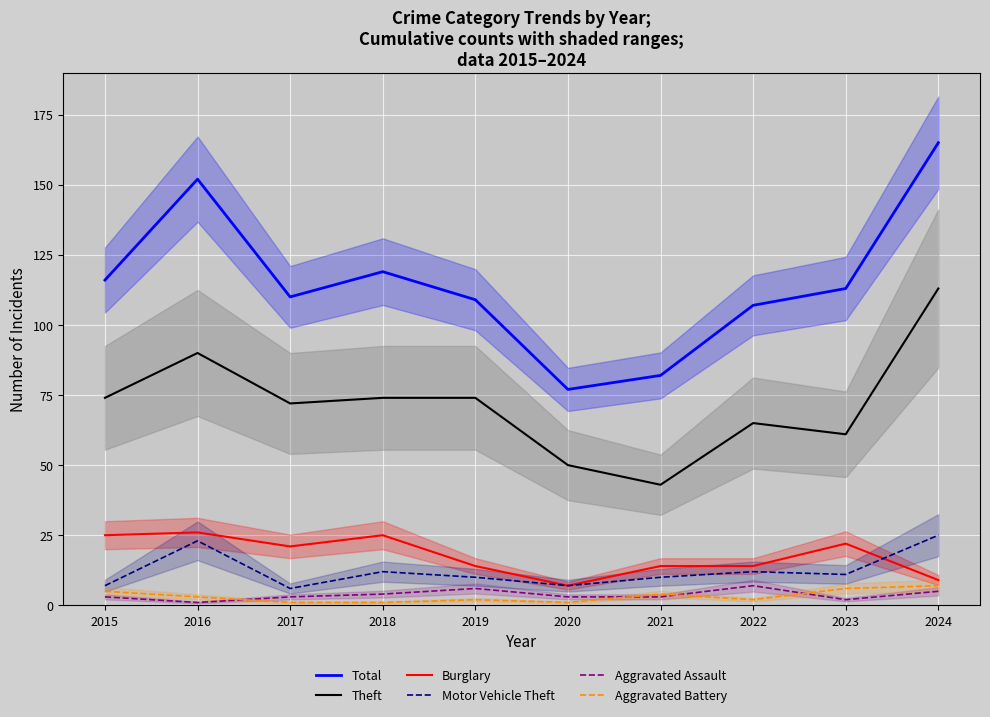

Rank the categories by Aggravated Assault value from lowest to highest.

2016, 2023, 2015, 2017, 2020, 2021, 2018, 2024, 2019, 2022